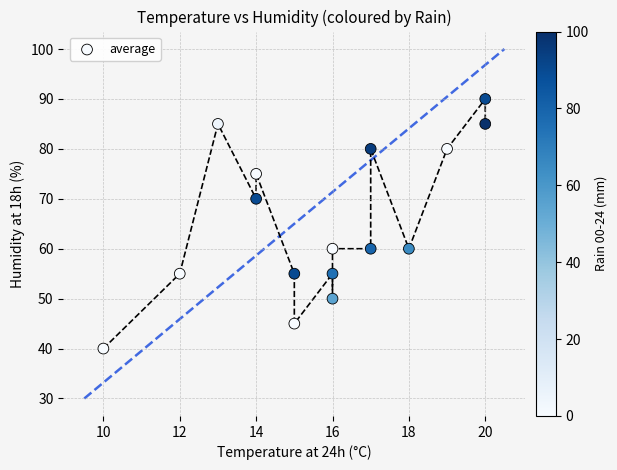

What is the range of X values (max minus min)?

10